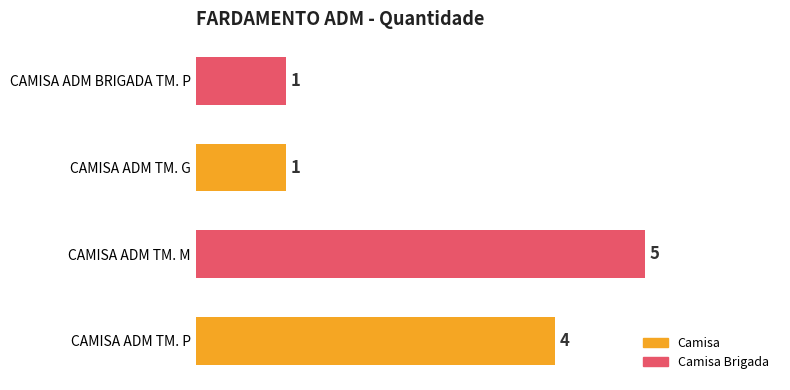

What is the average value?

3